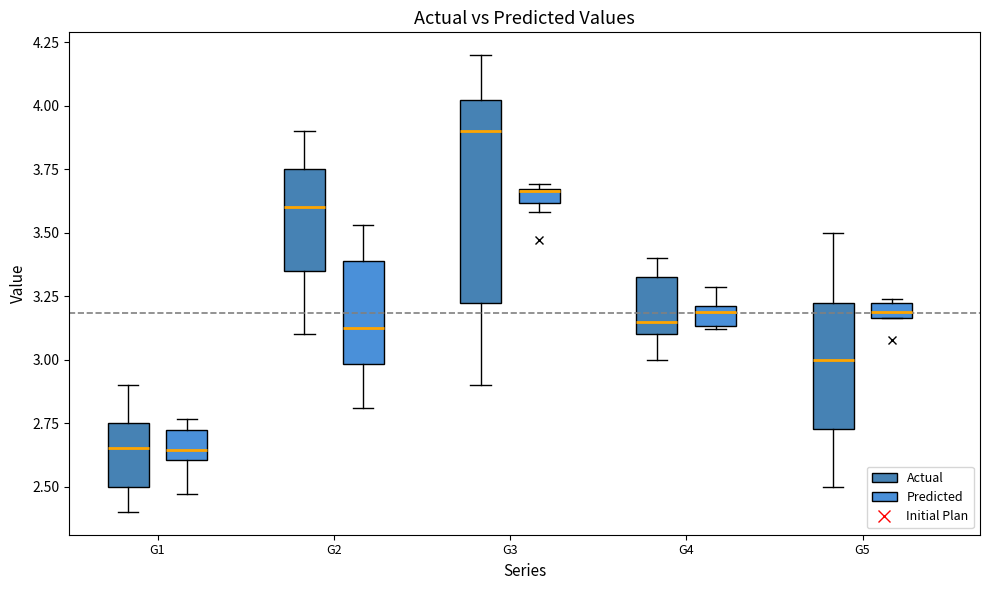

Where is the lower edge of the box for G1 (Predicted) on the y-axis? The values are not printed on the chart, so give them approximately, as read against the axis.

2.60